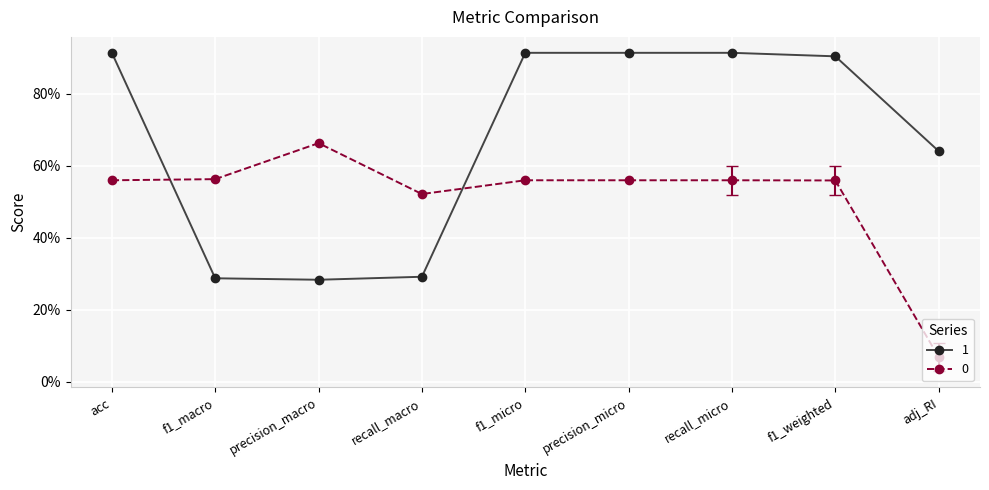

What is the label of the 3rd point from the right?

recall_micro